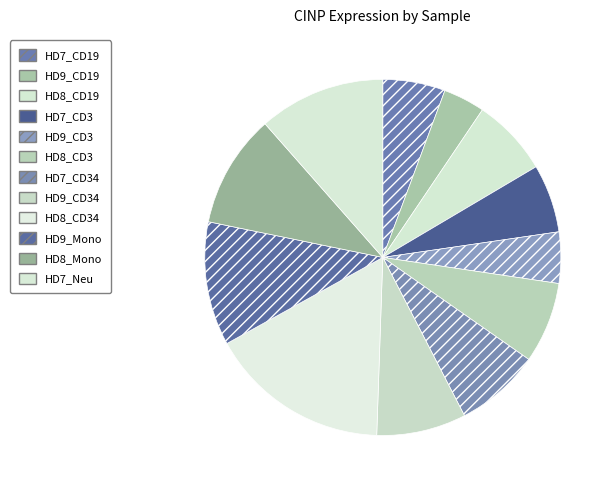

To the nearest percent, what percentage of the pie is HD8_CD19?

7%